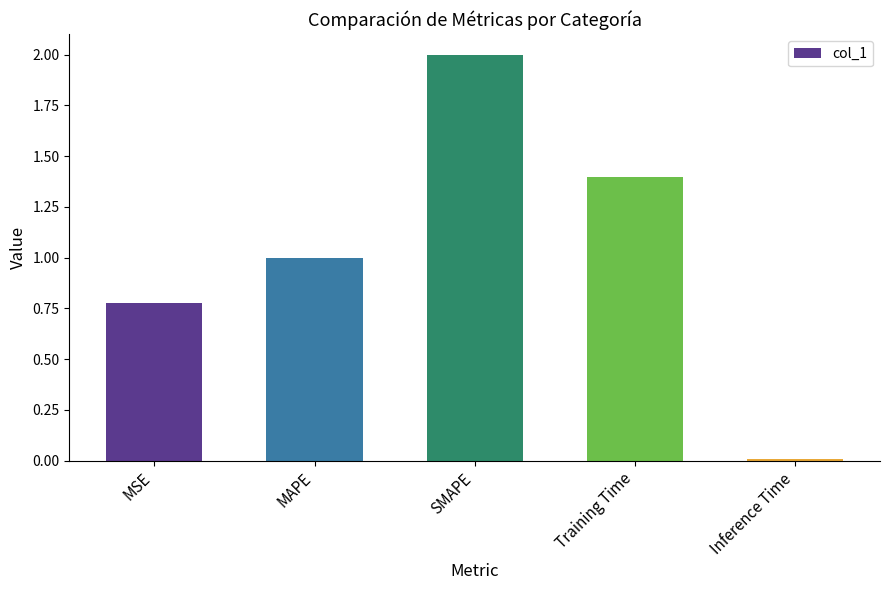

What is the label of the 4th bar from the left?

Training Time